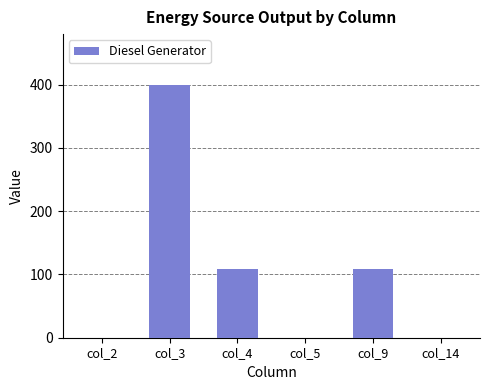

What is the sum of all values?

618